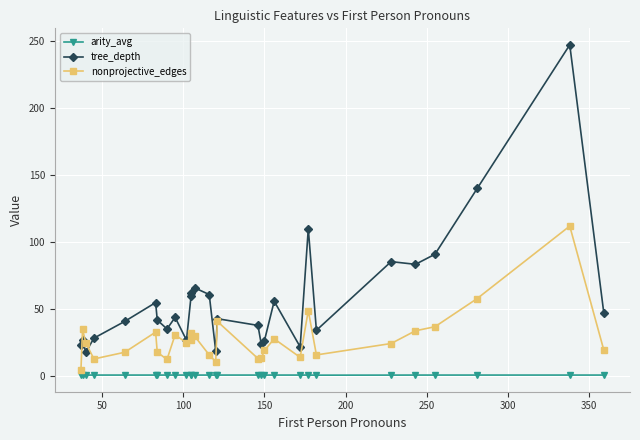

What is the difference between the maximum and second lowest values in the tree_depth series?

228.0